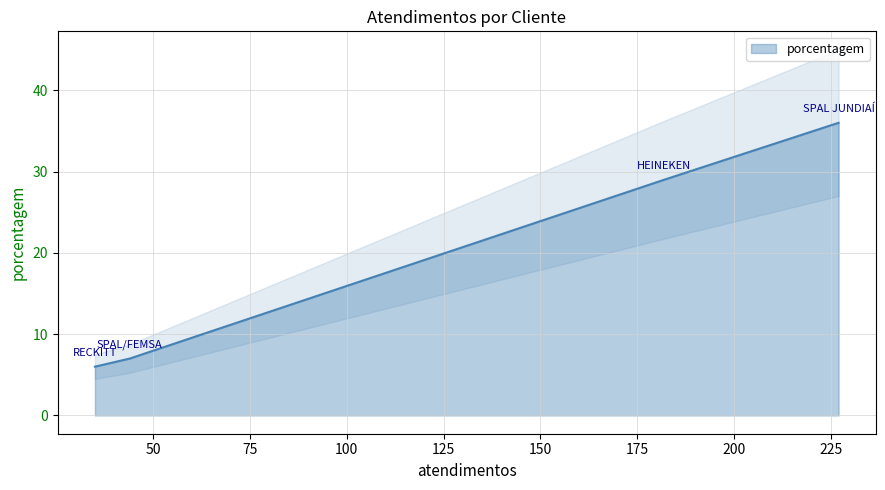

Does the chart display data point markers on the line(s)?

No